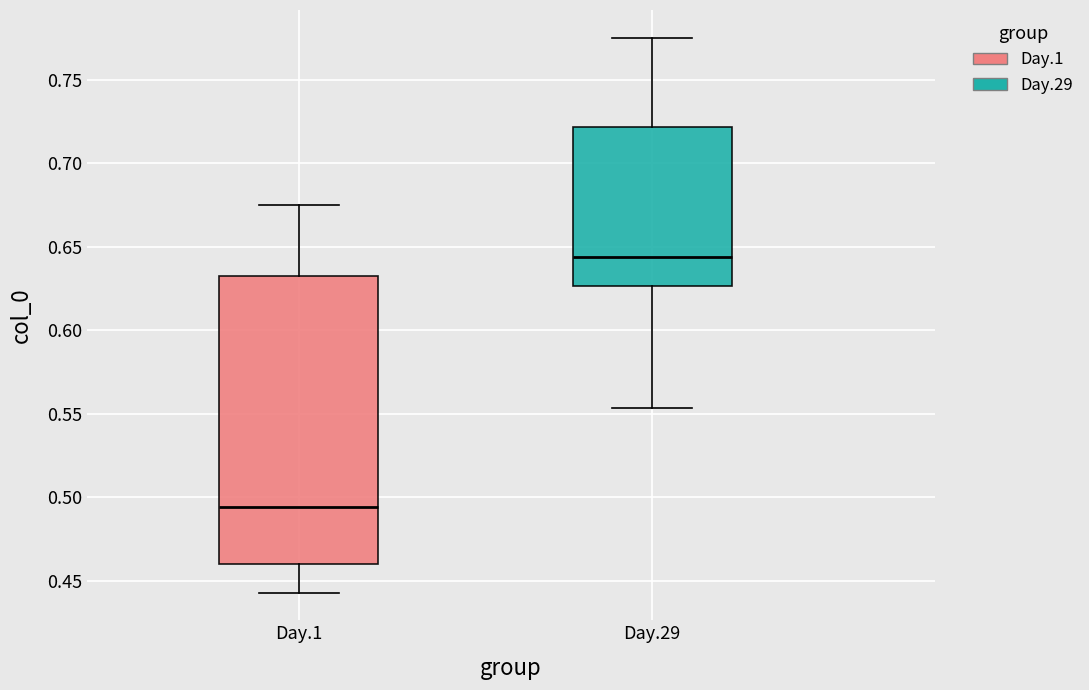

Reading left to right, read every box against the y-axis: the position of its median line, the range the box covers, and the ends of its whiskers. The values are not printed on the chart, so give them approximately, as read against the axis.

Day.1: median 0.495, box 0.460 to 0.635, whiskers 0.445 to 0.675
Day.29: median 0.645, box 0.625 to 0.720, whiskers 0.555 to 0.775